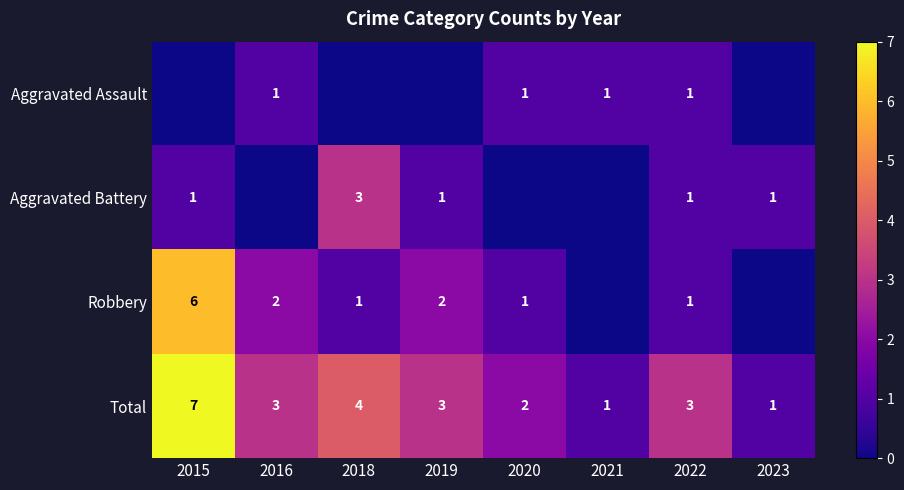

True or false: Total has a value of 1 at 2019.

False